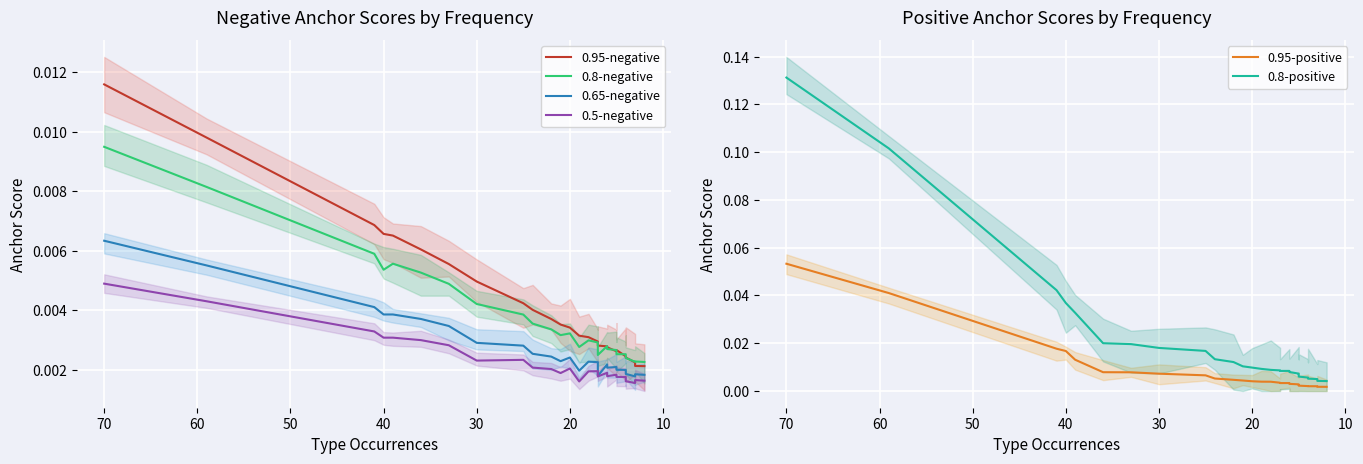

True or false: 0.95-positive has a value of 0.0 at 70.

False